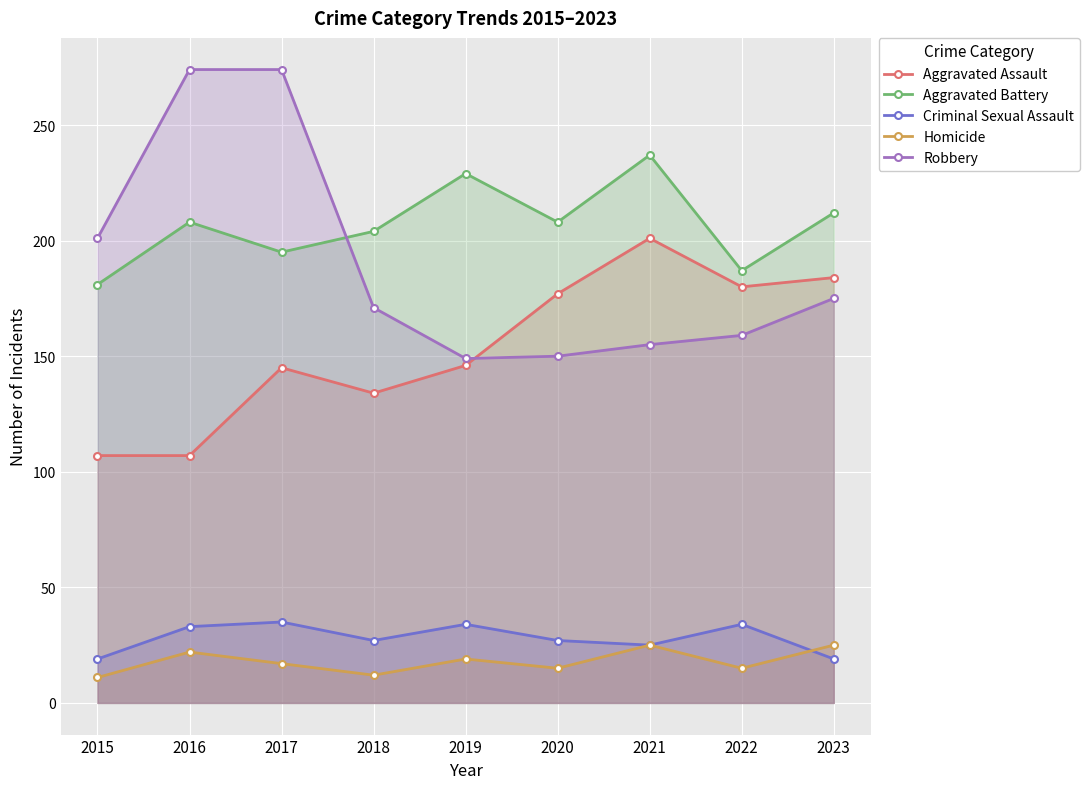

What are all the series names shown in the legend?

Aggravated Assault, Aggravated Battery, Criminal Sexual Assault, Homicide, Robbery